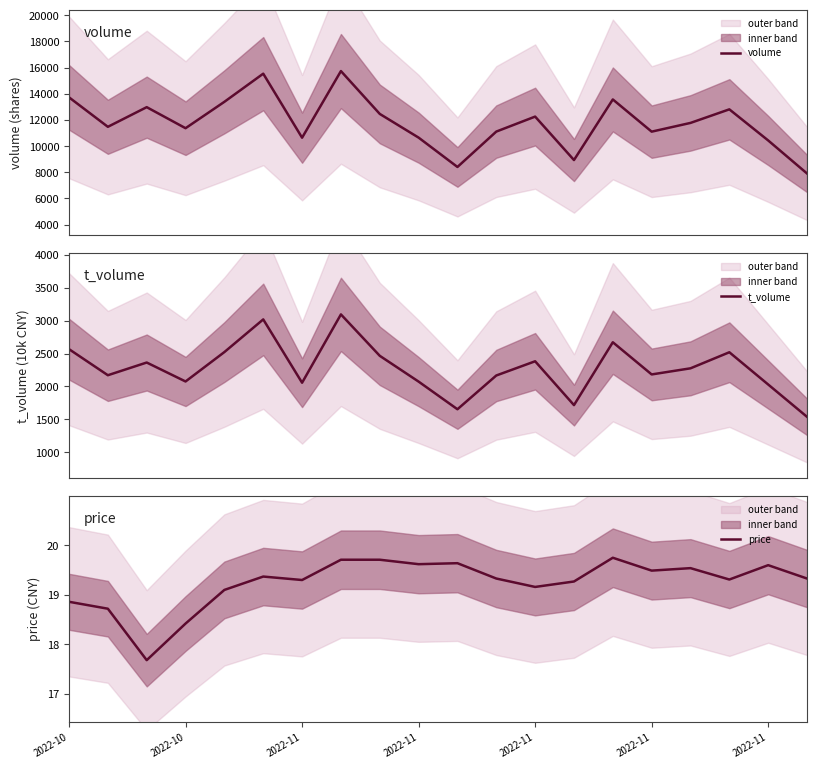

What is the lowest value of the volume series?

7910